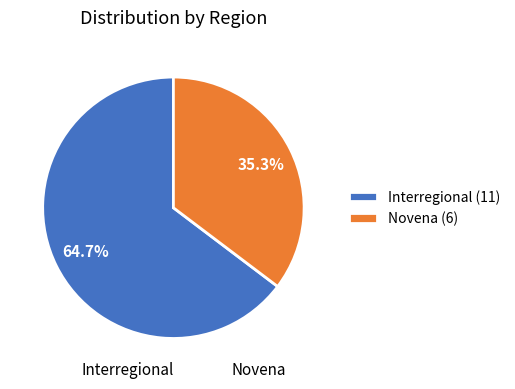

Rank the categories by value from lowest to highest.

Novena, Interregional